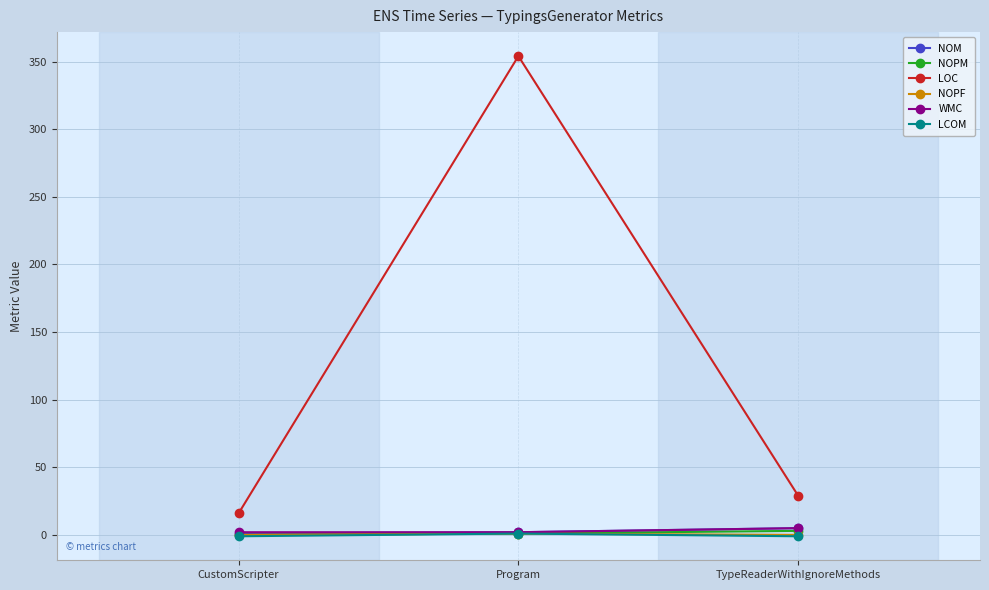

What is the spread (max minus min) of values at CustomScripter?

17